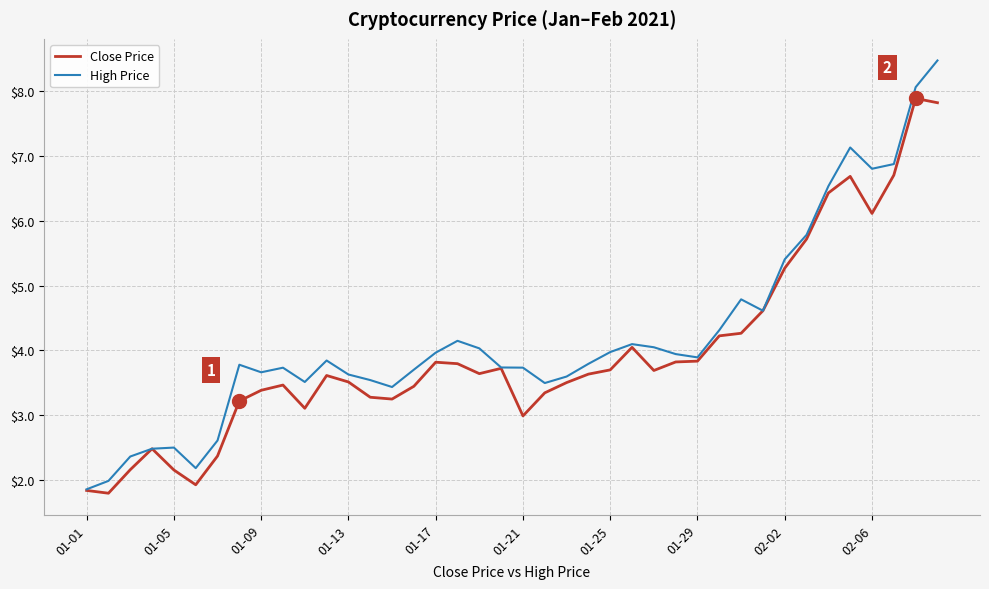

Which series has the widest spread of values?

High Price